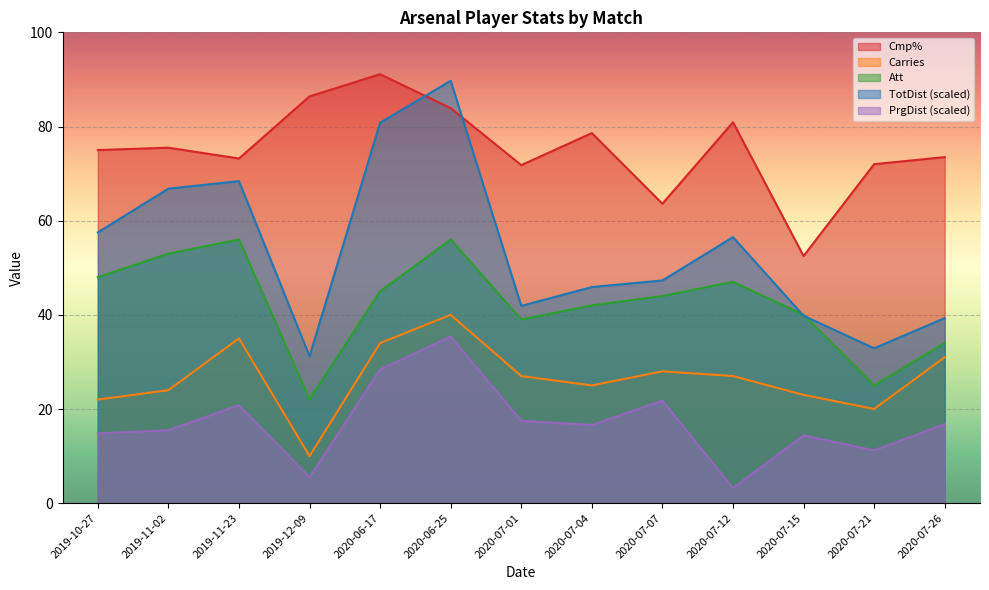

At 2020-07-04, list the series in order from smallest to largest.

PrgDist_scaled, Carries, Att, TotDist_scaled, Cmp%